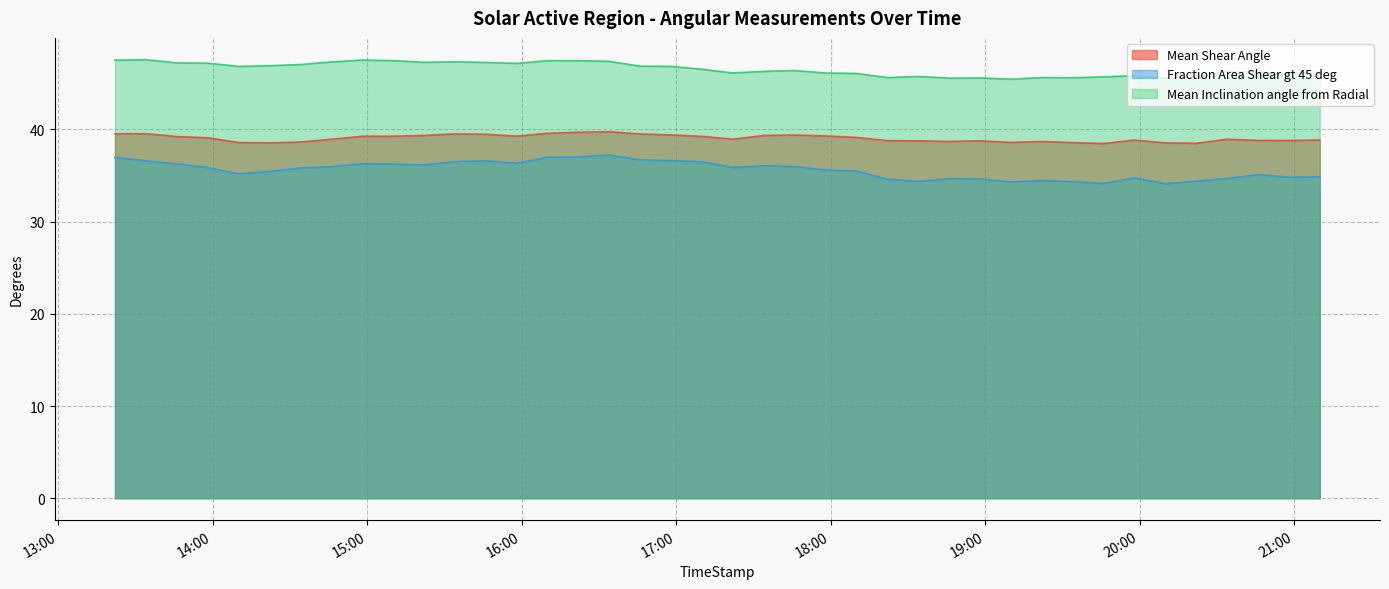

True or false: Mean Shear Angle and Fraction Area Shear gt 45 deg intersect in this chart.

False